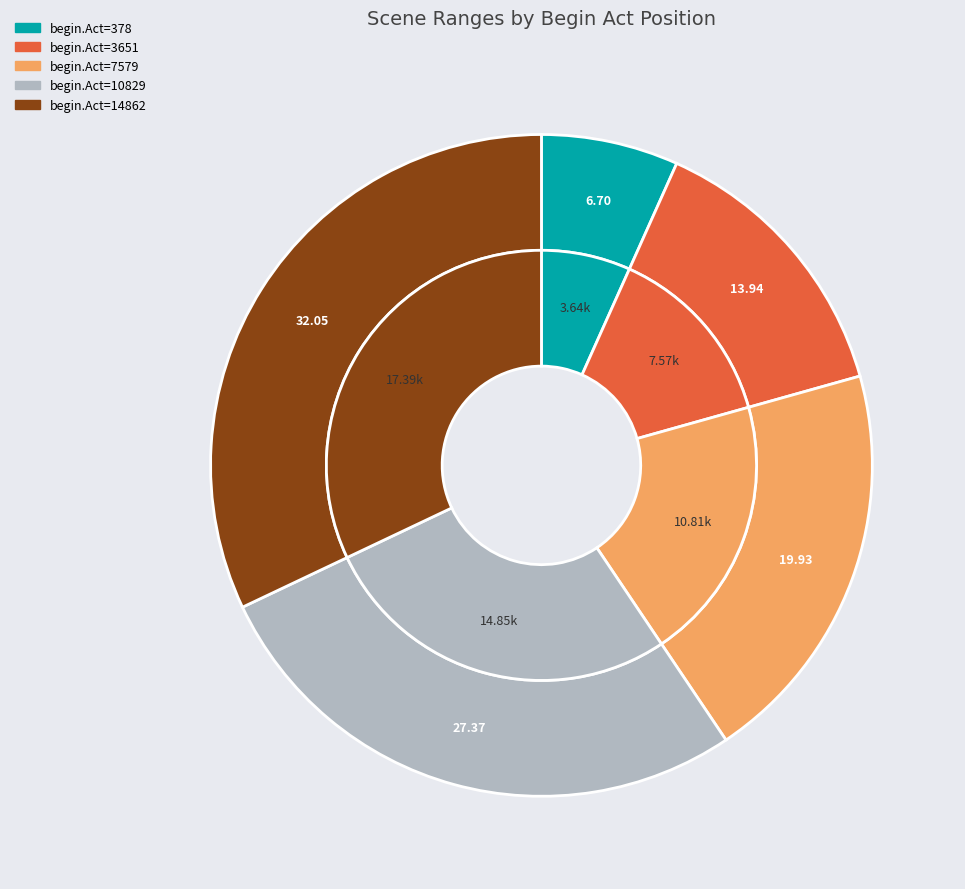

What percentage is the 378 slice, to the nearest percent?

7%